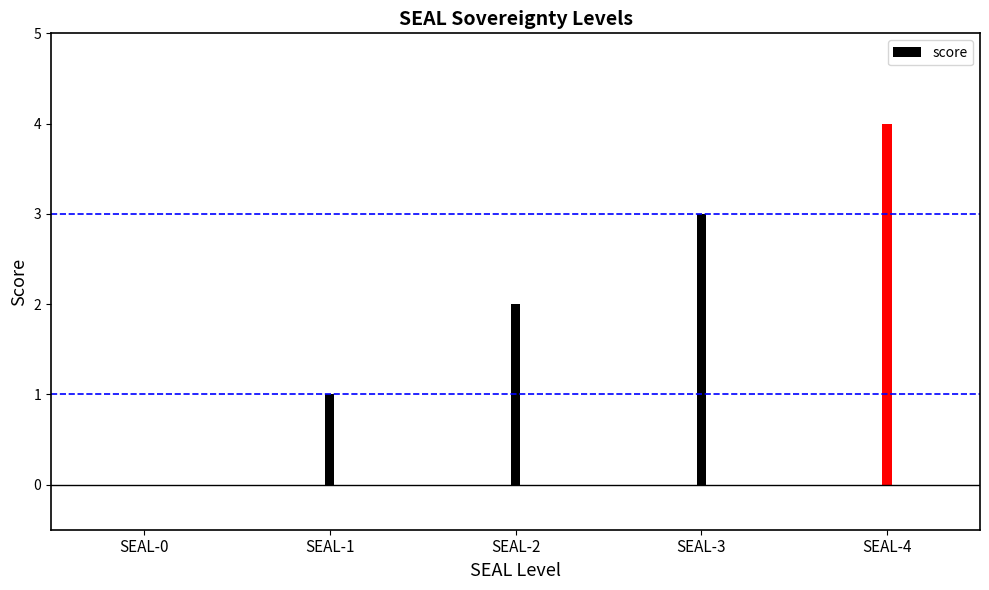

Rank the categories by value from highest to lowest.

SEAL-4, SEAL-3, SEAL-2, SEAL-1, SEAL-0